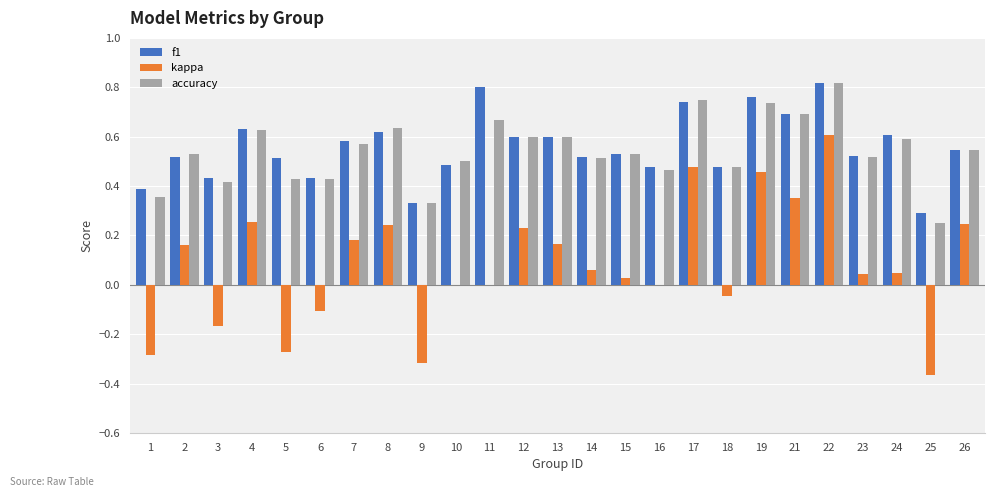

What is the total value across all series at 8?

1.5